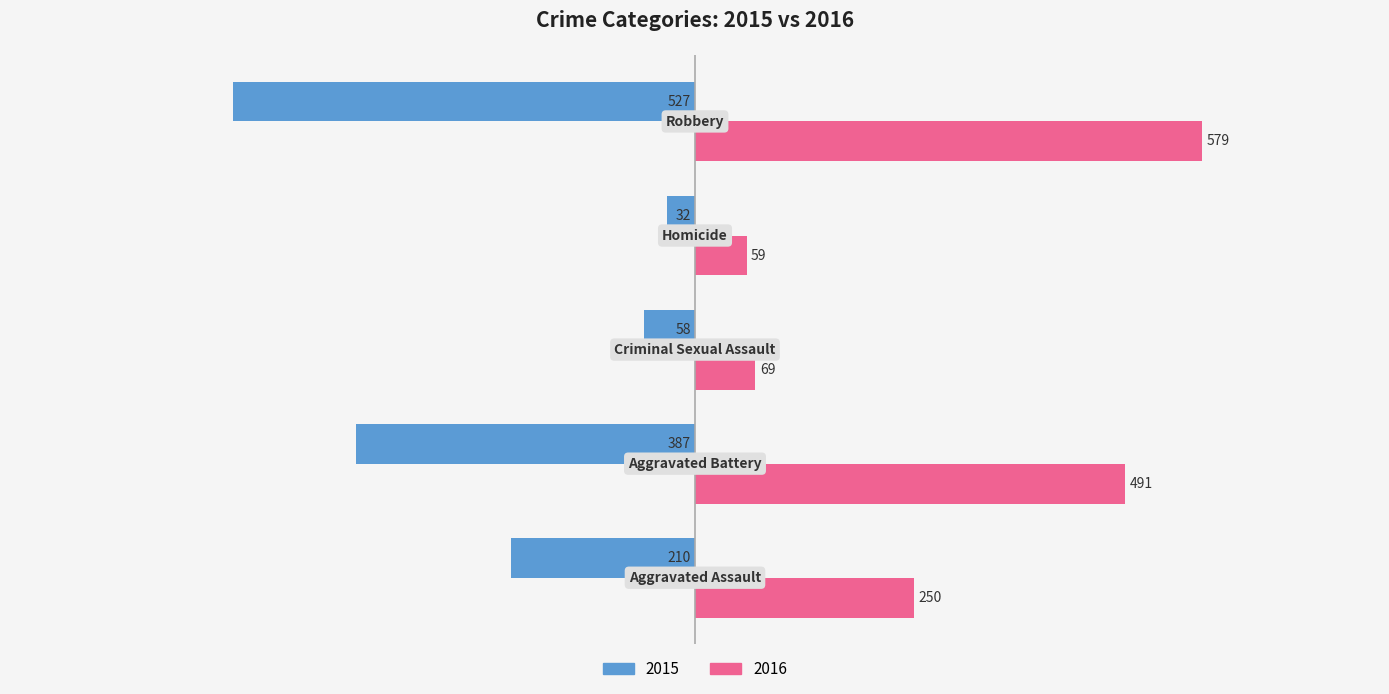

Which series has the largest total across all categories?

2016